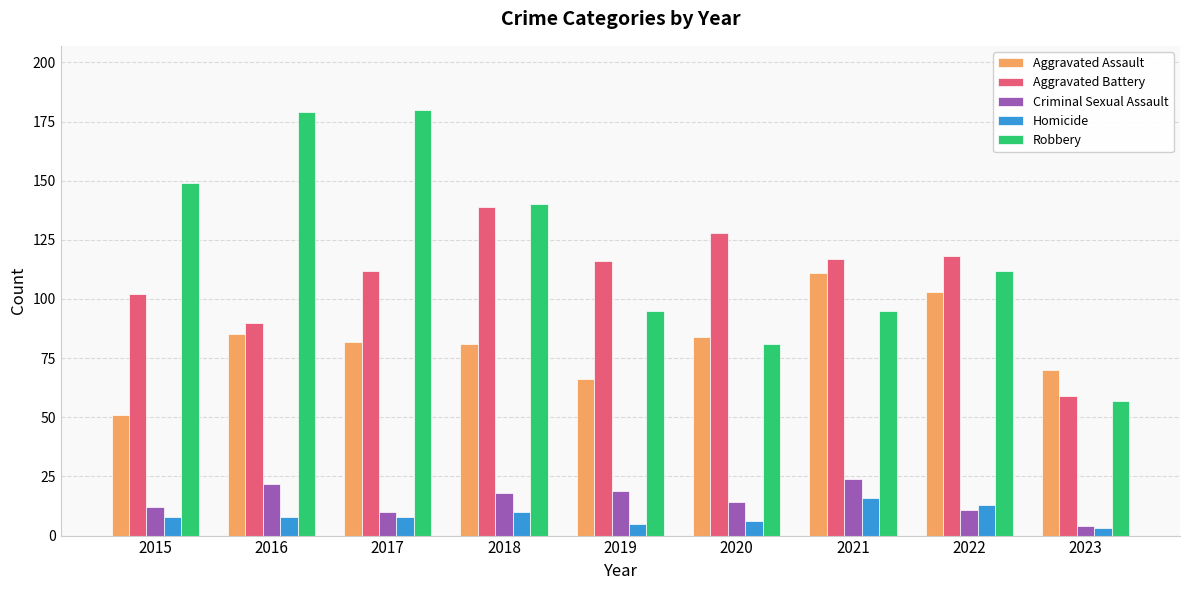

What is the difference between the maximum and minimum values in the Homicide series?

13